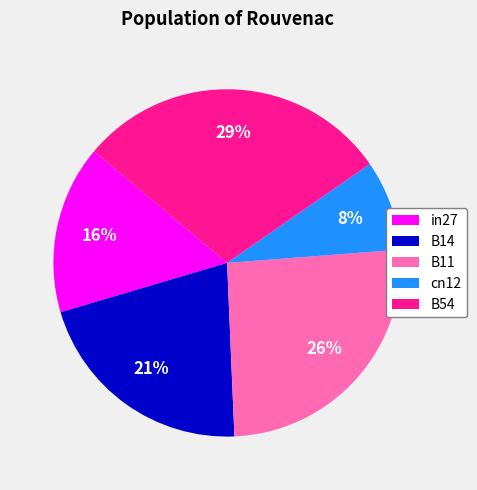

Count the number of slices in the pie.

5